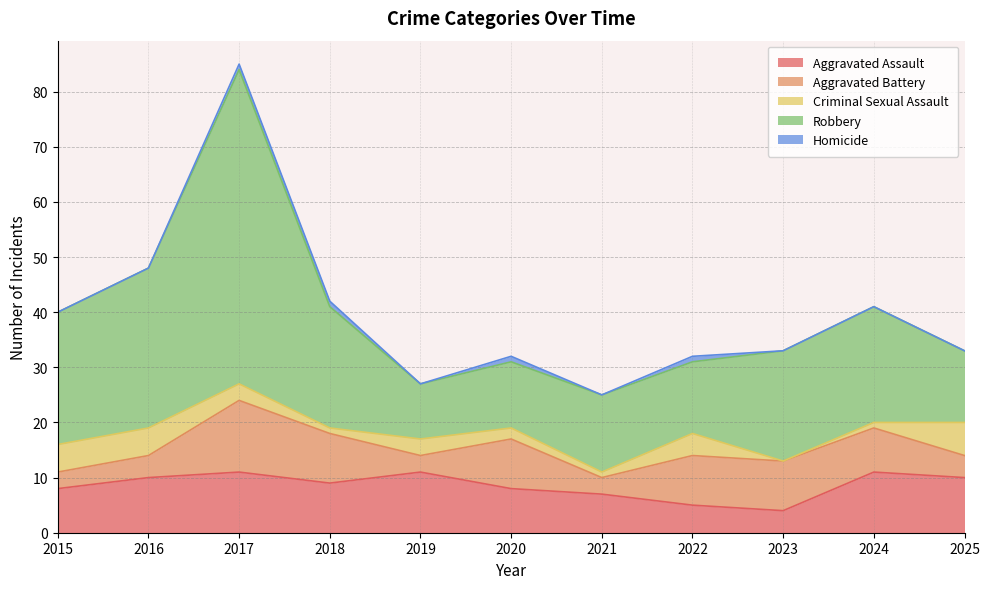

How many data points in Aggravated Battery are above 8?

5